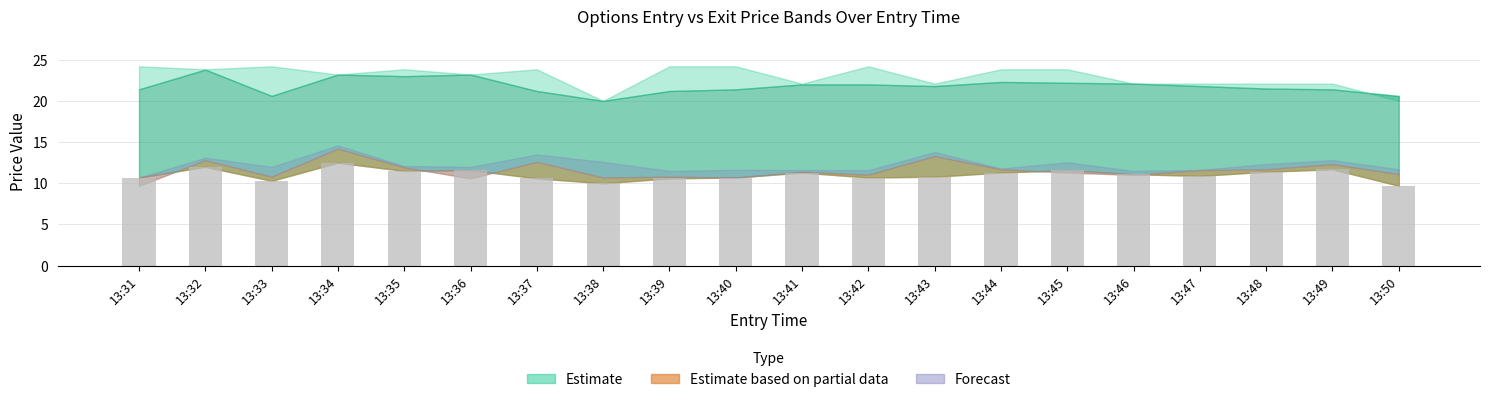

What is the sum of all values?

221.0